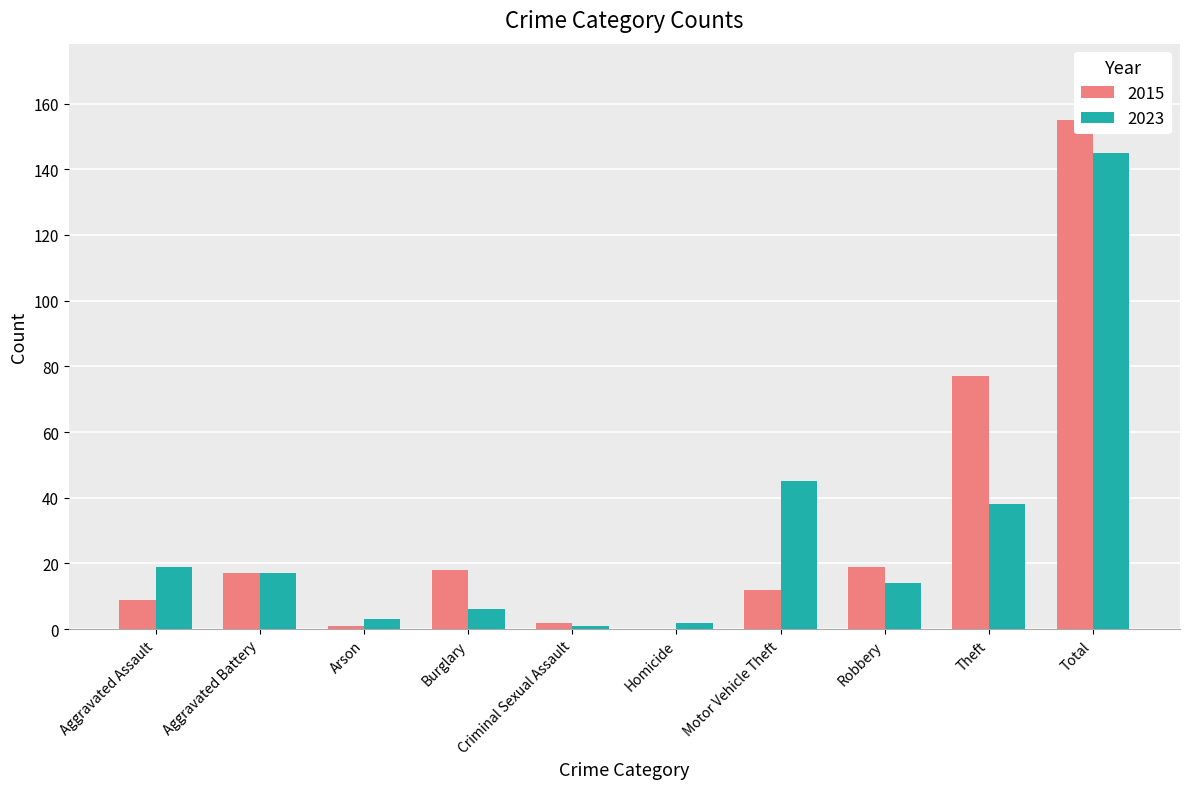

What is the label of the 6th bar from the left?

Homicide